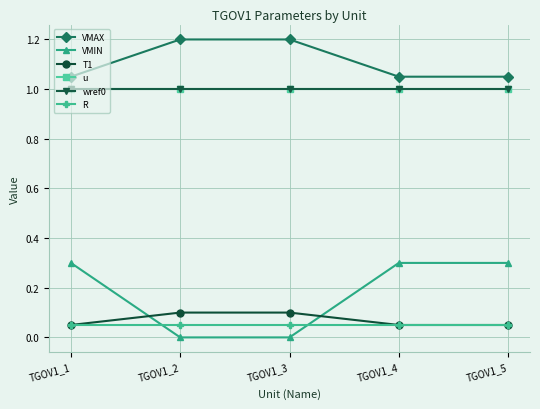

List the series in order of their peak value, lowest first.

R, T1, VMIN, u, wref0, VMAX